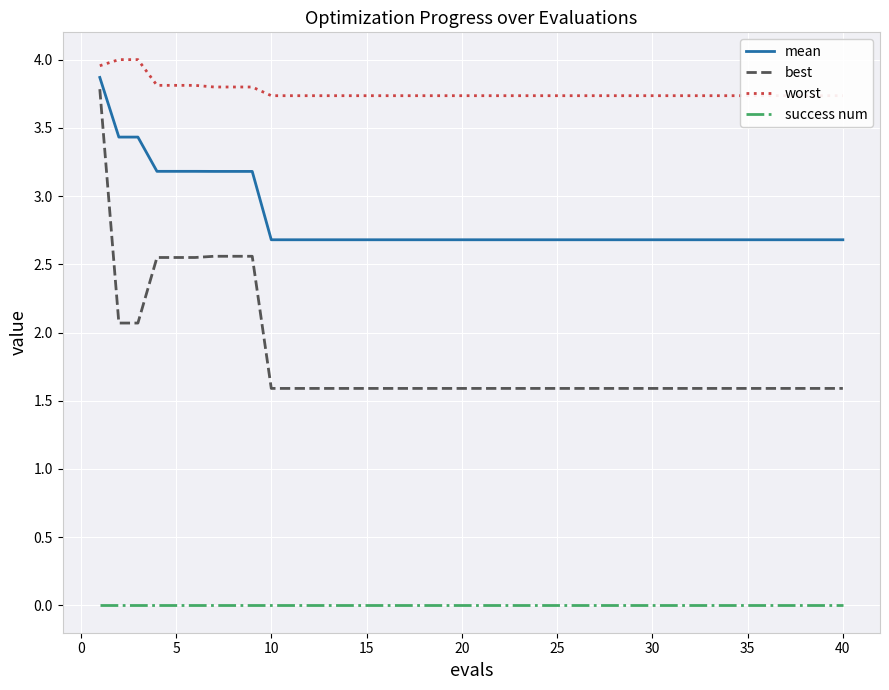

The value of mean at 20 is 2.7. True or false?

True